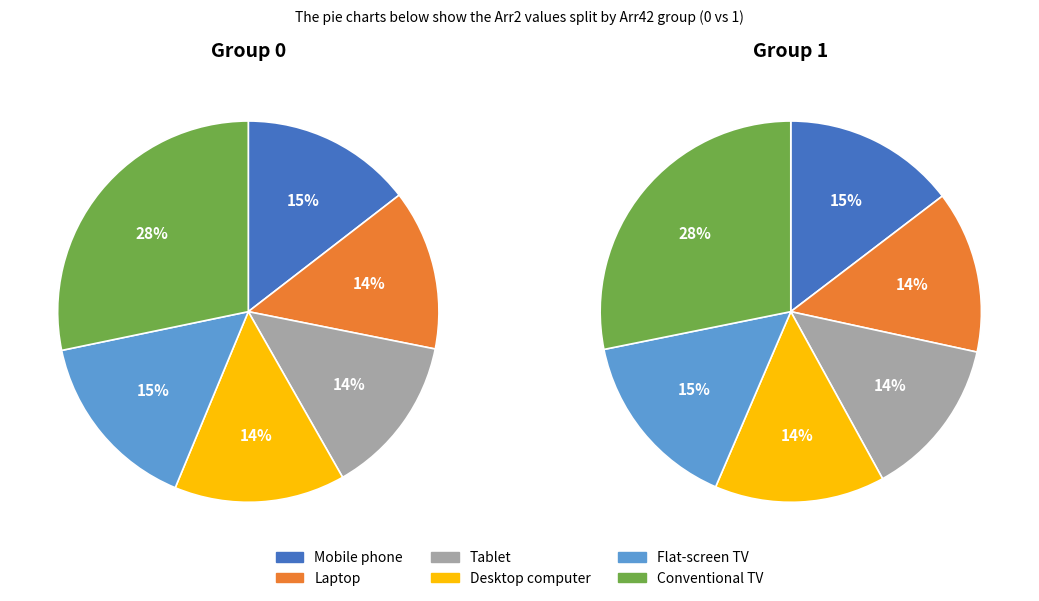

Do 16 and 18 together represent more than half of the pie?

No